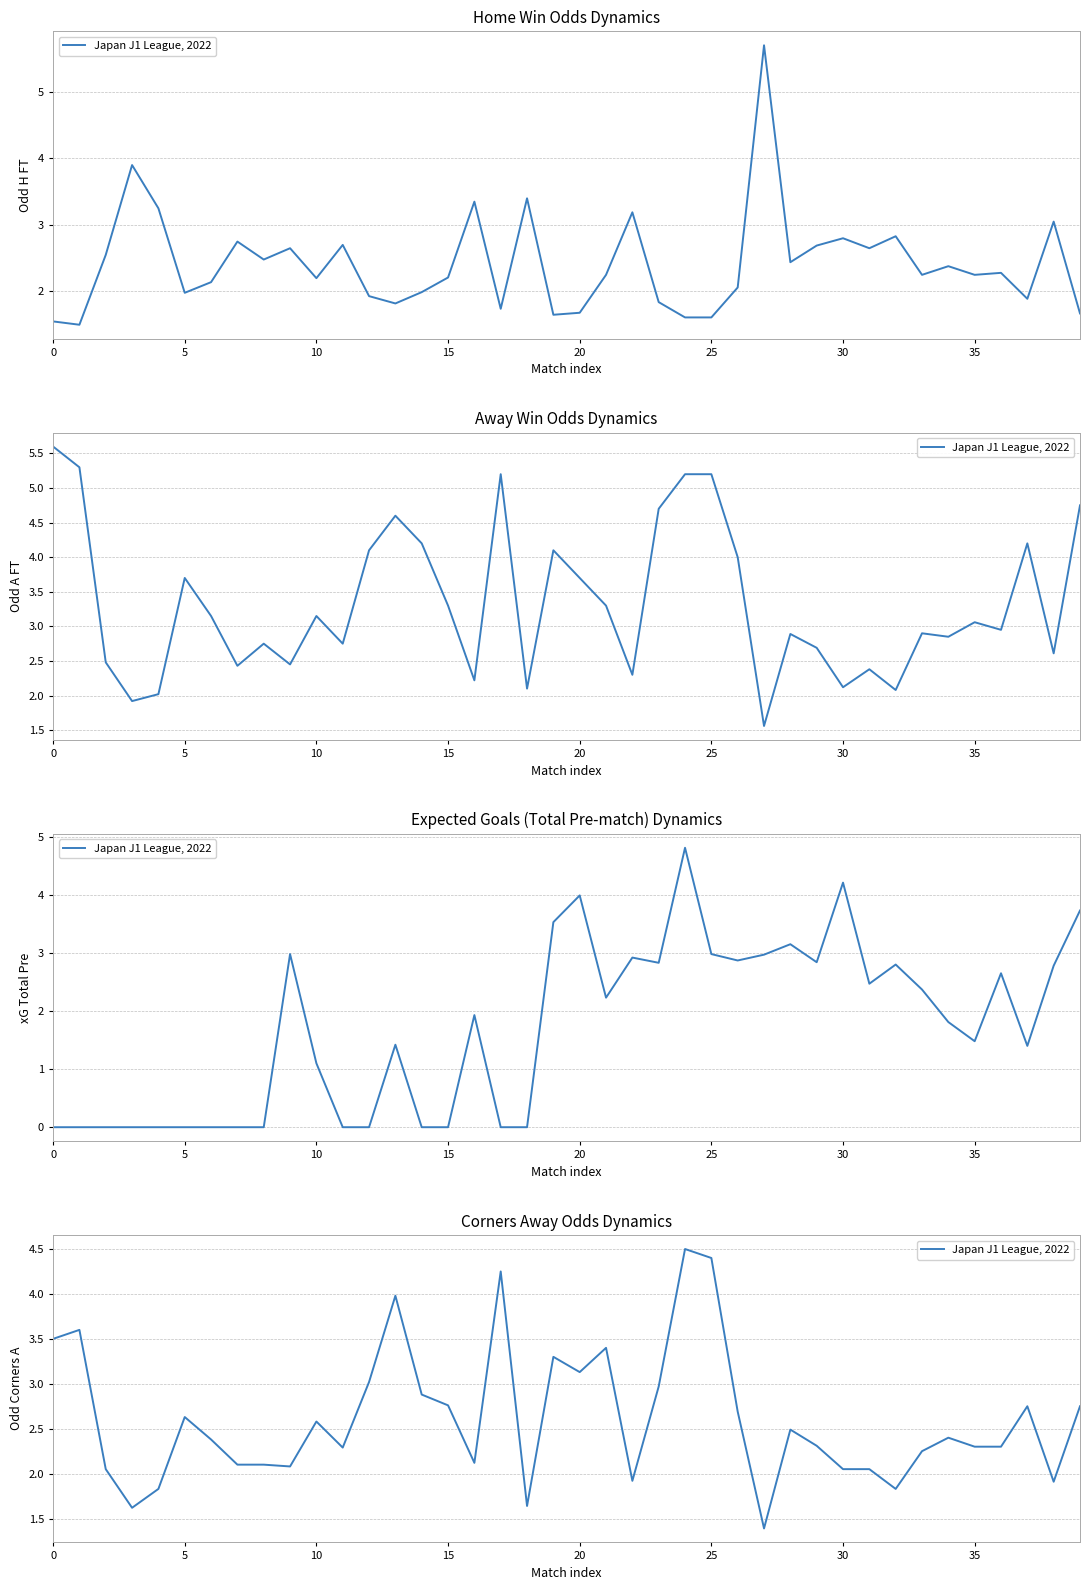

How many points are higher than both their immediate neighbors (excluding endpoints)?

11